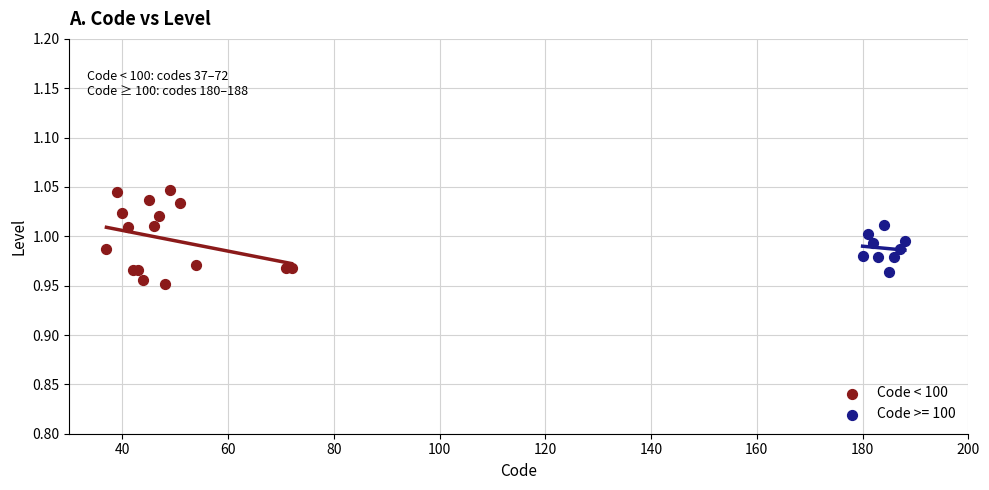

Which series contains the highest Y value?

Code < 100